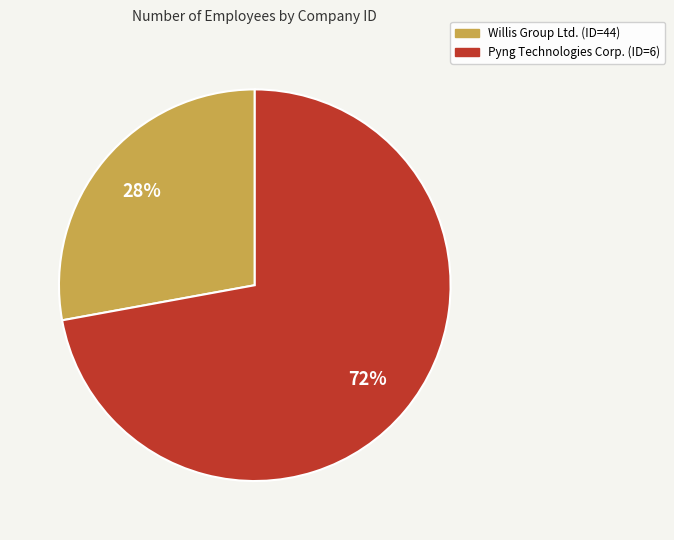

To the nearest percent, what is the average slice percentage?

50%